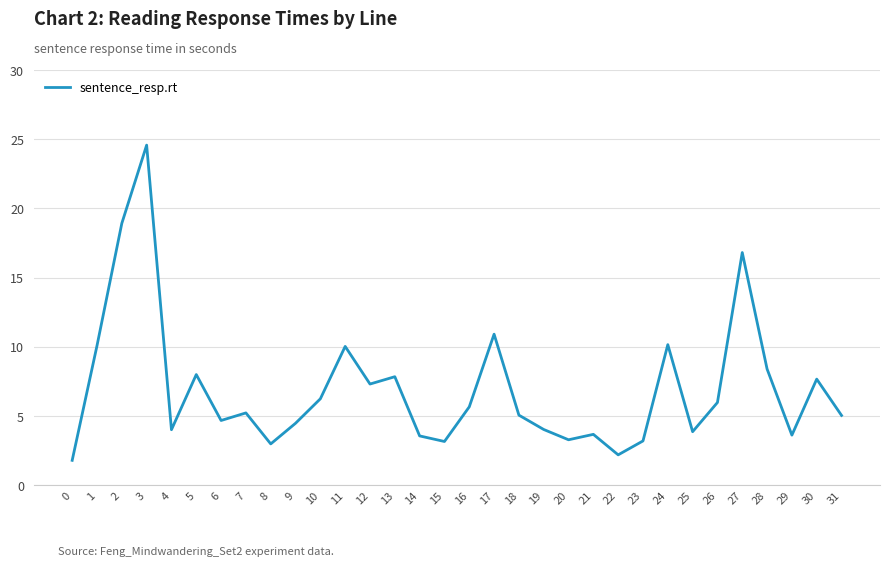

What is the approximate value at 26?

6.0